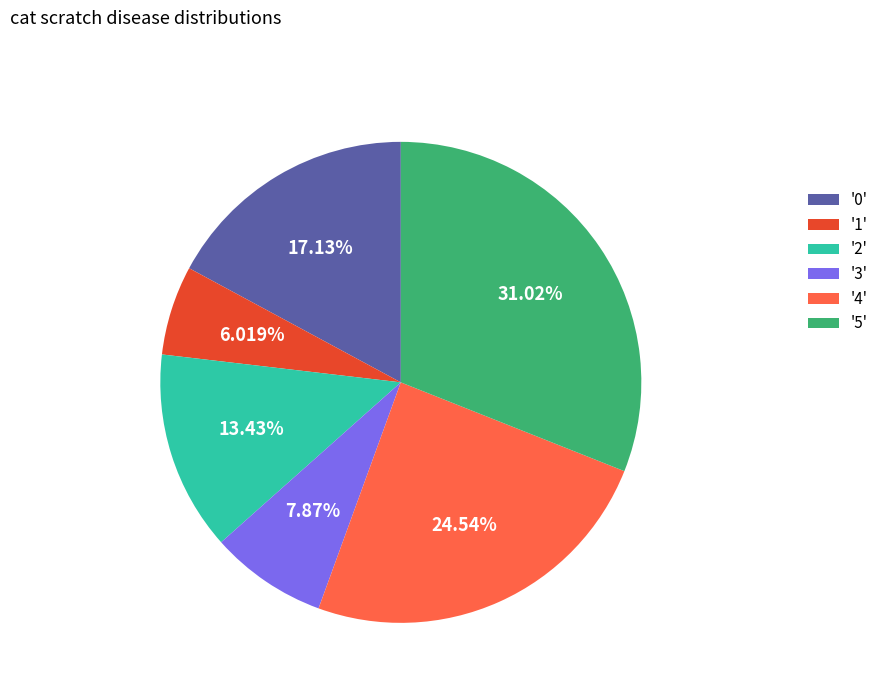

Is the sum of '2' and '4' greater than half?

No